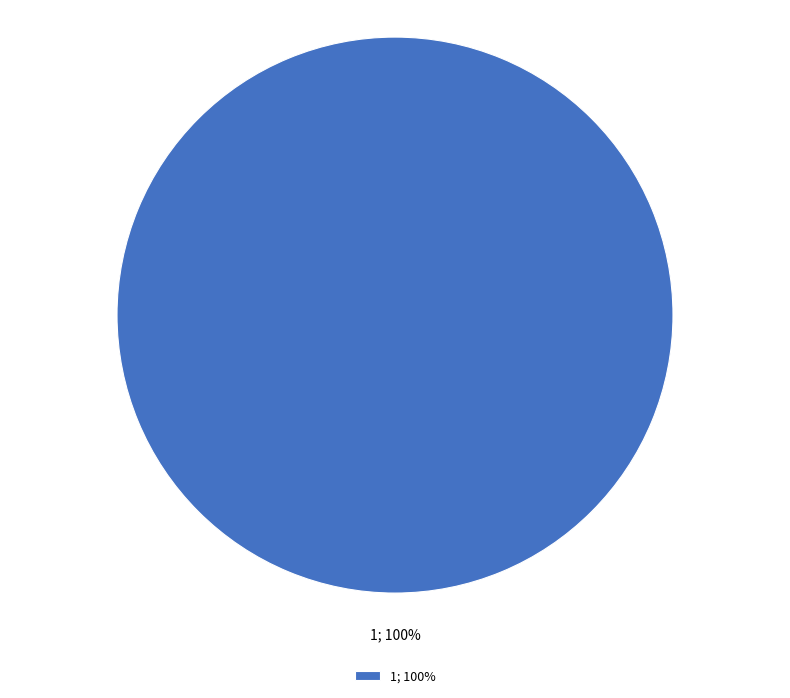

True or false: 1; 100% accounts for 100% of the total.

True